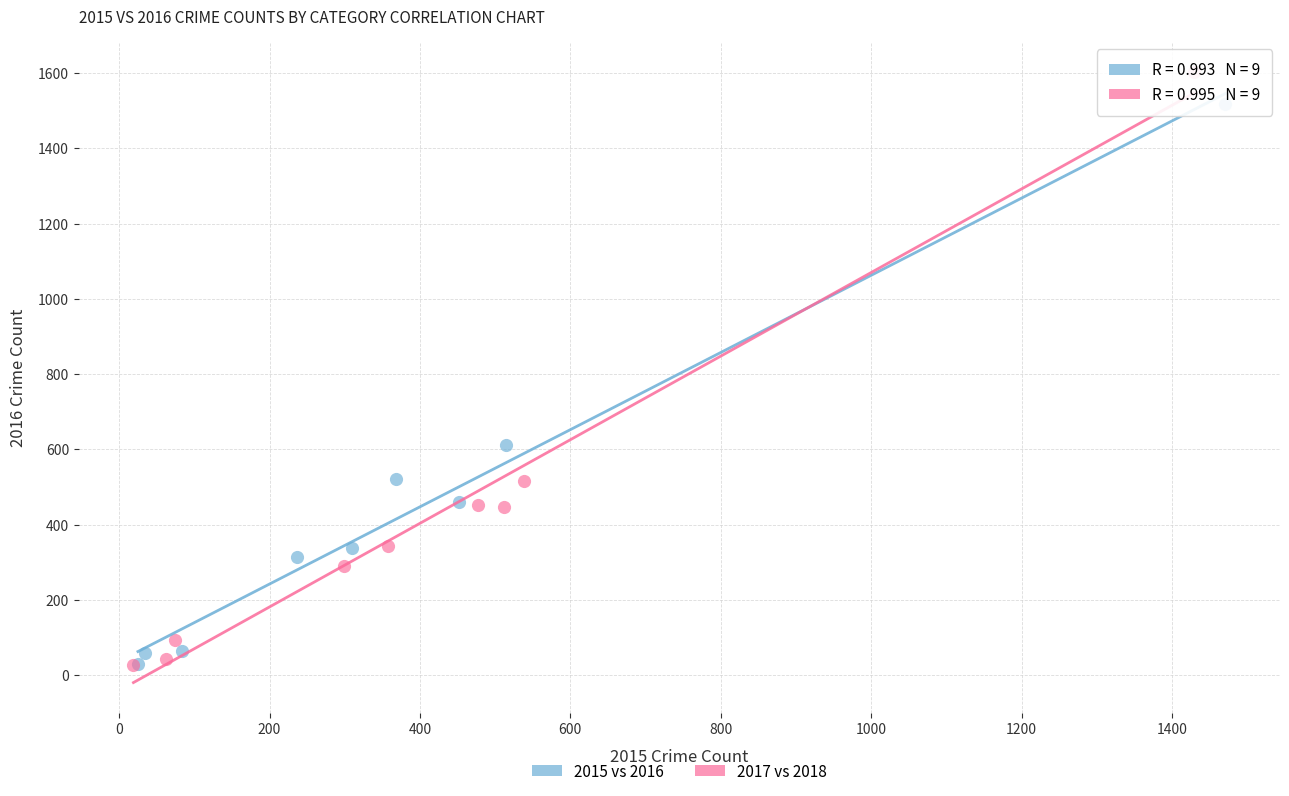

Which series has the largest Y range (max minus min)?

2017 vs 2018